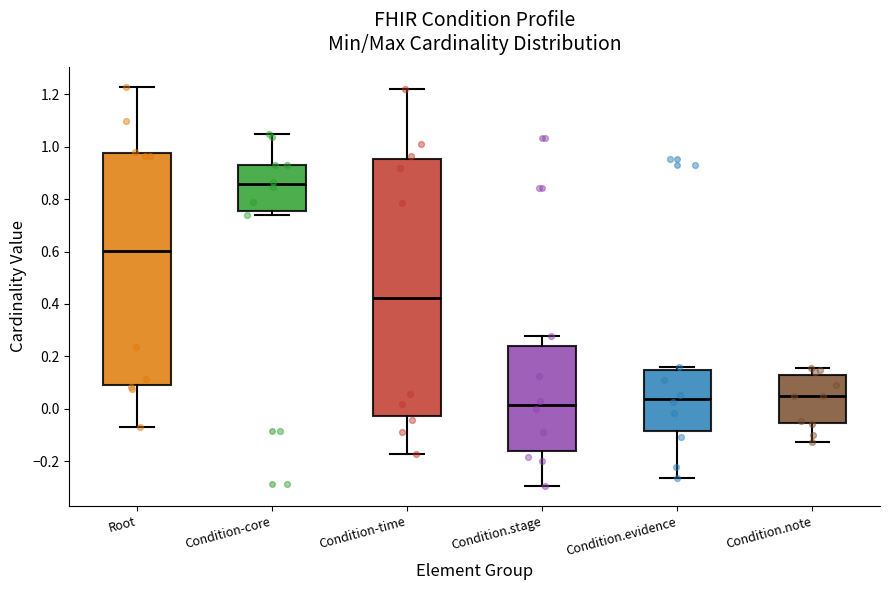

Reading left to right, transcribe this box plot: for each box, give where its median line is, the range the box spans, and where its two whiskers end, as read against the y-axis. The values are not printed on the chart, so give them approximately, as read against the axis.

Root: median 0.60, box 0.08 to 0.98, whiskers -0.08 to 1.22
Condition-core: median 0.86, box 0.76 to 0.94, whiskers 0.74 to 1.04
Condition-time: median 0.42, box -0.02 to 0.96, whiskers -0.18 to 1.22
Condition.stage: median 0.02, box -0.16 to 0.24, whiskers -0.30 to 0.28
Condition.evidence: median 0.04, box -0.08 to 0.14, whiskers -0.26 to 0.16
Condition.note: median 0.04, box -0.06 to 0.12, whiskers -0.12 to 0.16